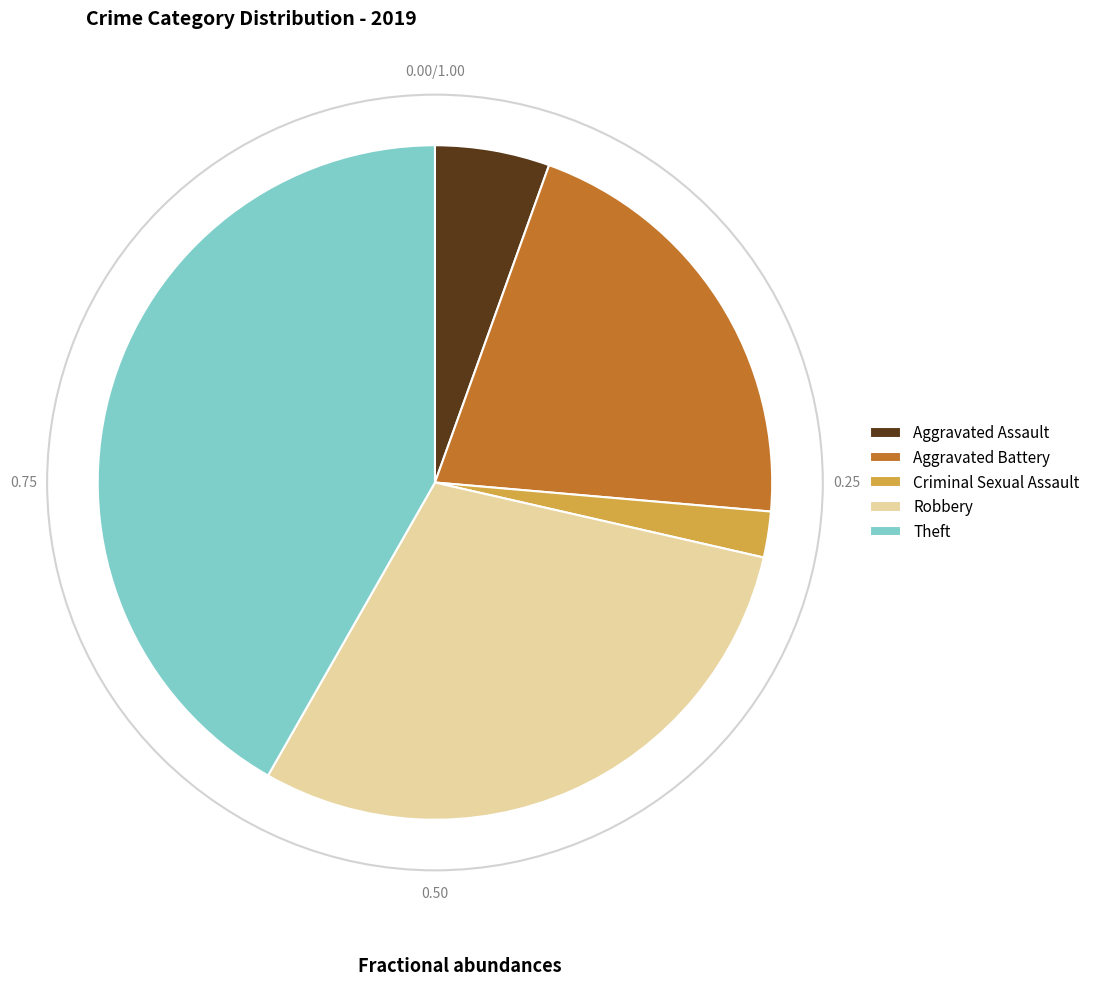

Rank the categories by value from lowest to highest.

Criminal Sexual Assault, Aggravated Assault, Aggravated Battery, Robbery, Theft